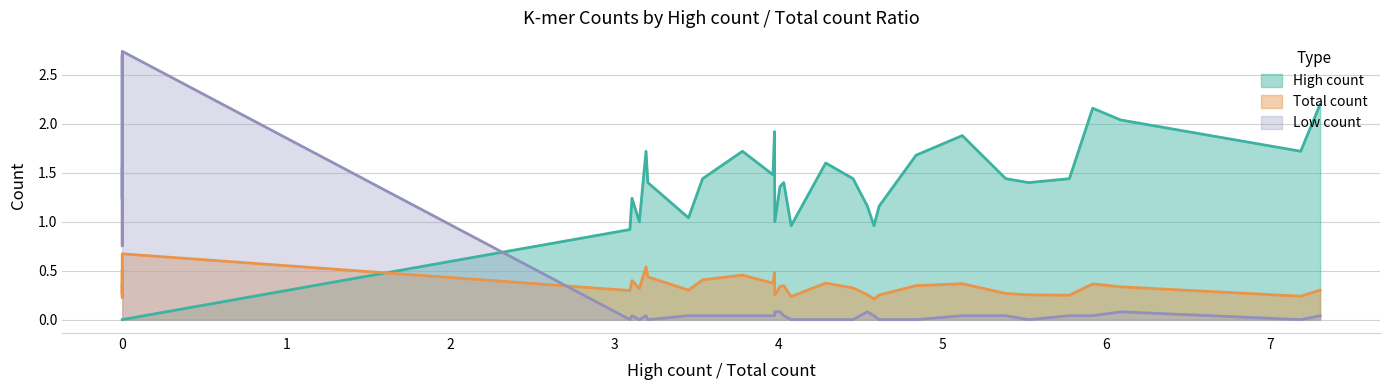

How many distinct data groups are displayed?

3